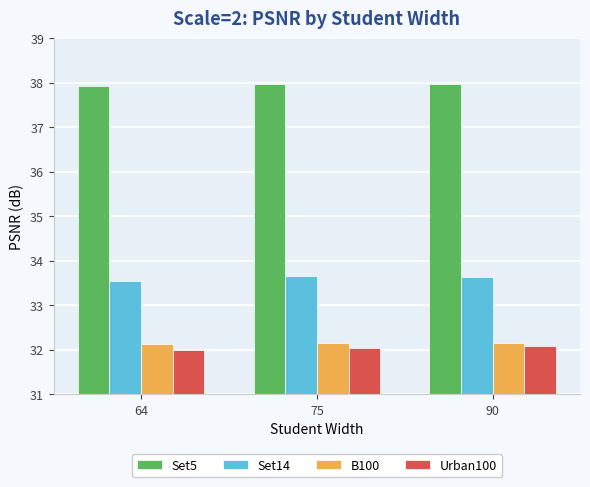

The value of Set5 at 64 is 37.9. True or false?

True